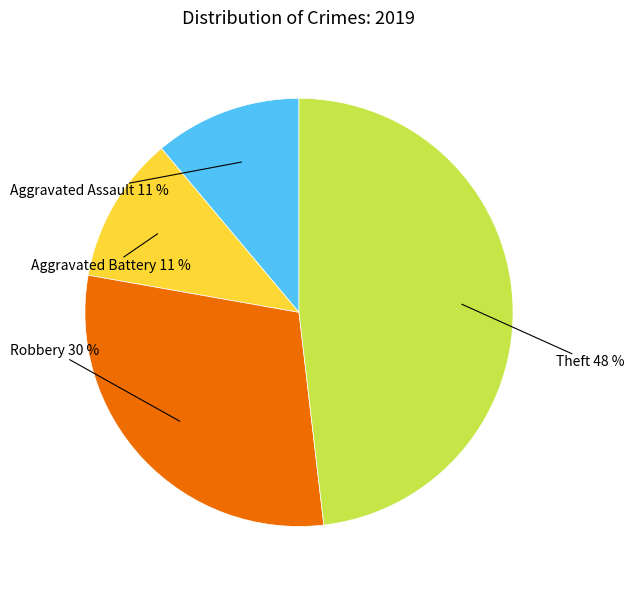

To the nearest percent, what is the difference between the largest and smallest slice percentages?

37%